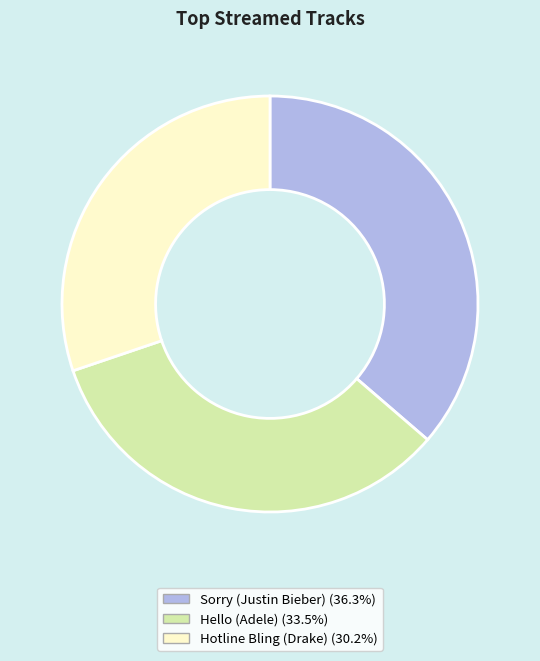

How many slices are in this pie chart?

3